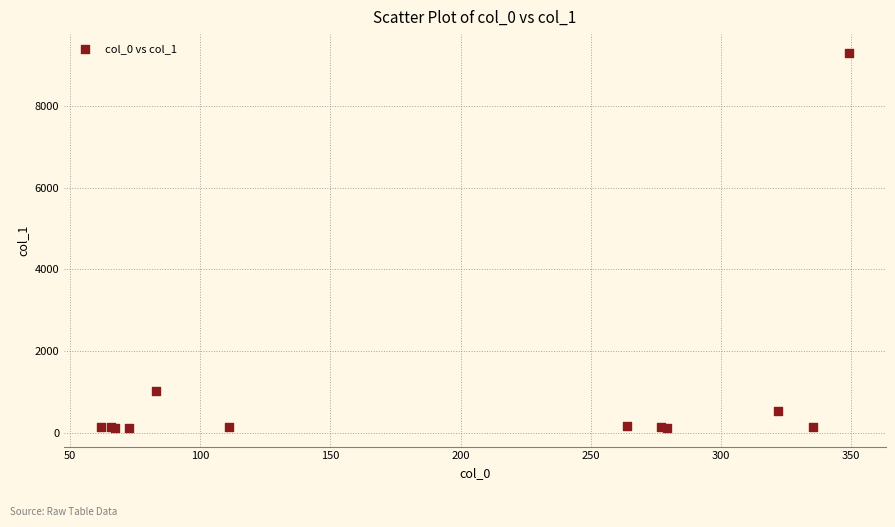

What Y value in the scatter plot is closest to 4712?

1031.1